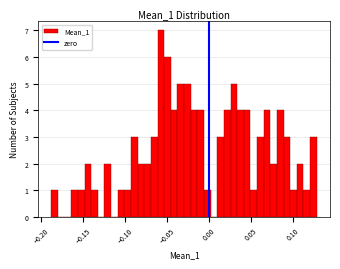

Around what value on the x-axis is the tallest bar? Give the approximate position of its centre, as read against the axis.

-0.060